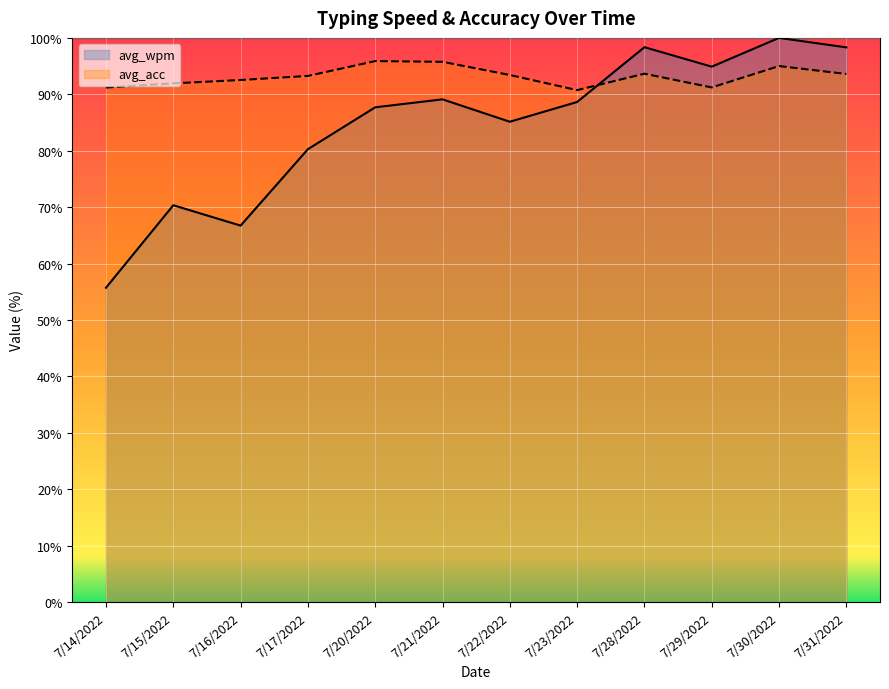

At 7/14/2022, list the series in order from largest to smallest.

avg_acc, avg_wpm